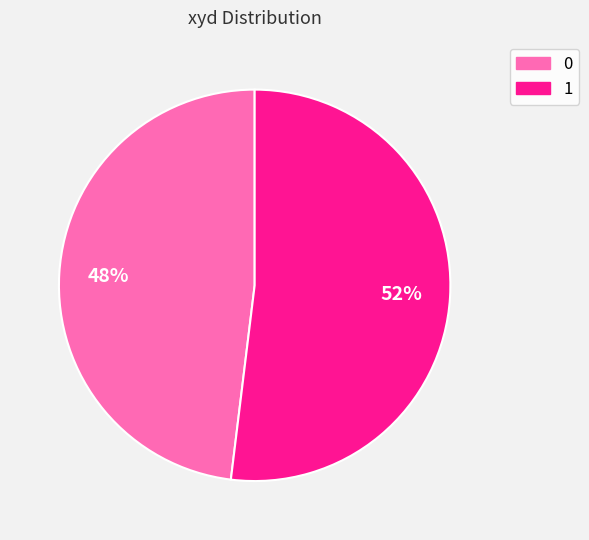

To the nearest percent, what is the difference between the largest and smallest slice percentages?

4%